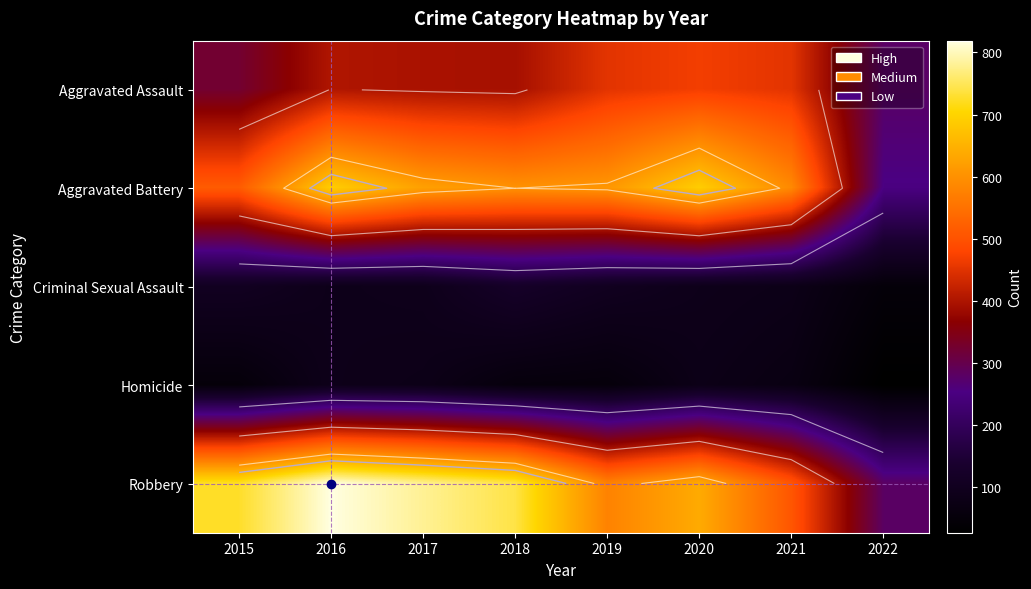

What is the difference between the highest and lowest values at 2018?

685